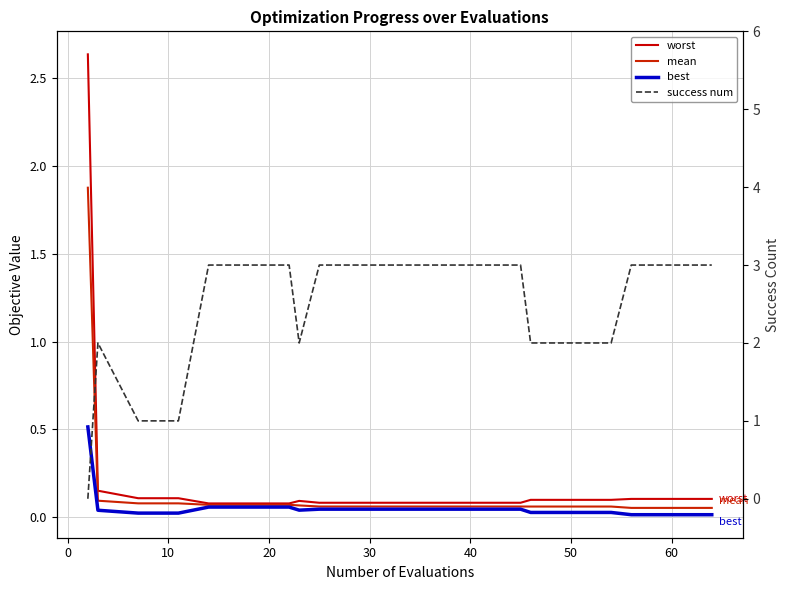

Does the chart have visible grid lines?

Yes